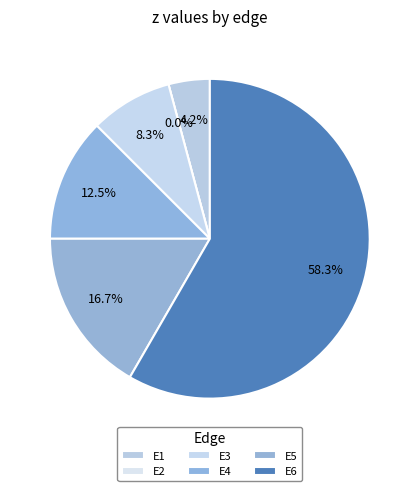

Is it true that E3 is 15% of the pie?

False